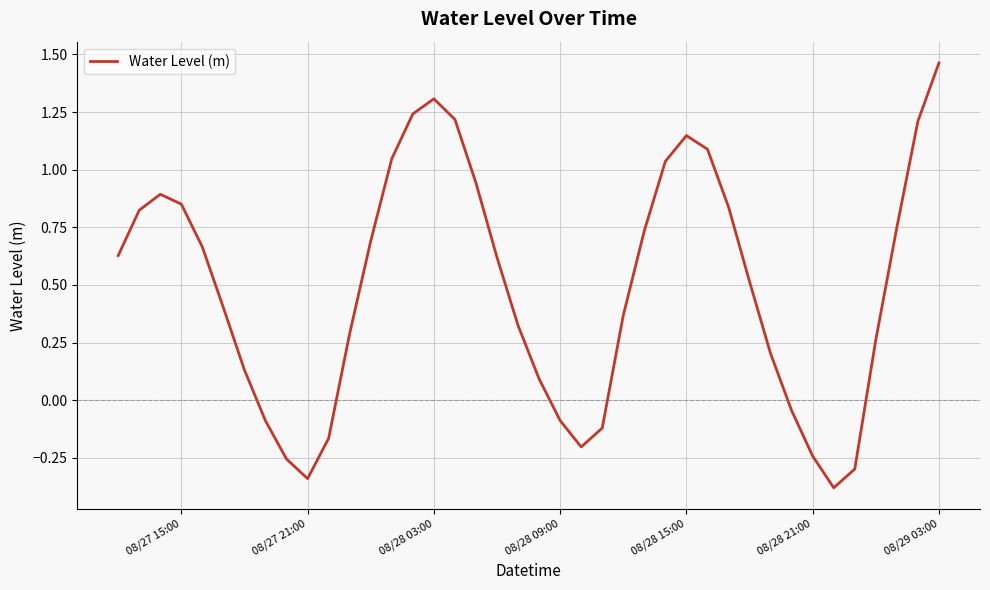

What is the smallest value displayed?

-0.4